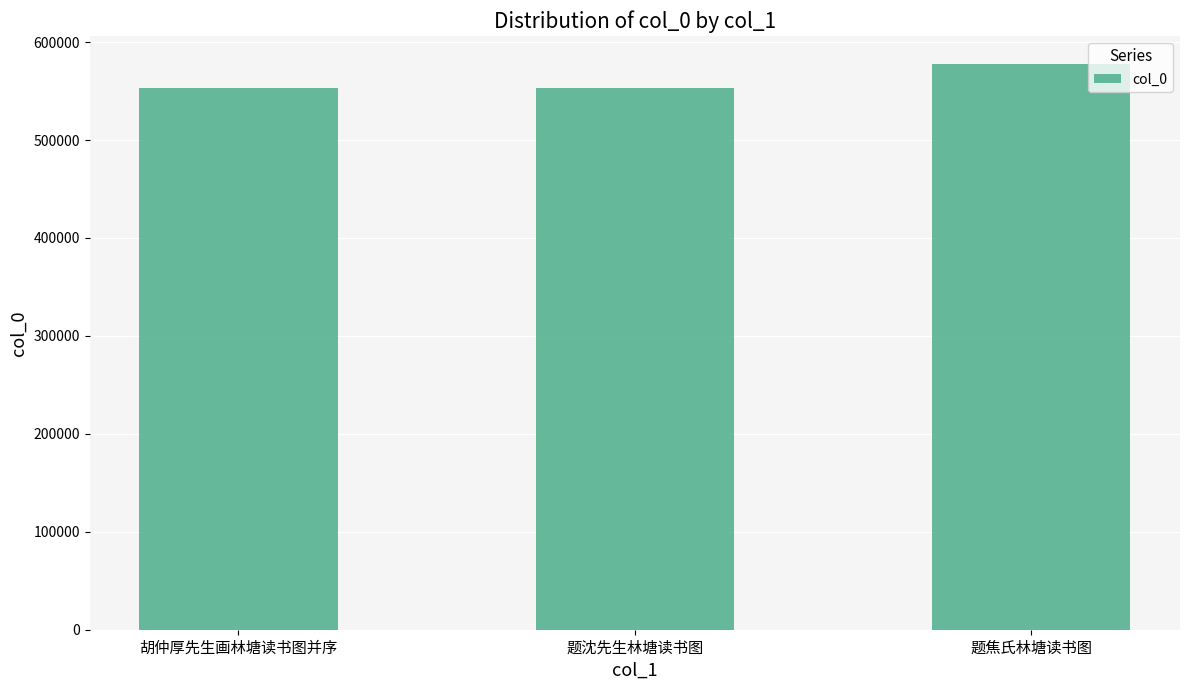

Which label corresponds to the largest value in the chart?

题焦氏林塘读书图